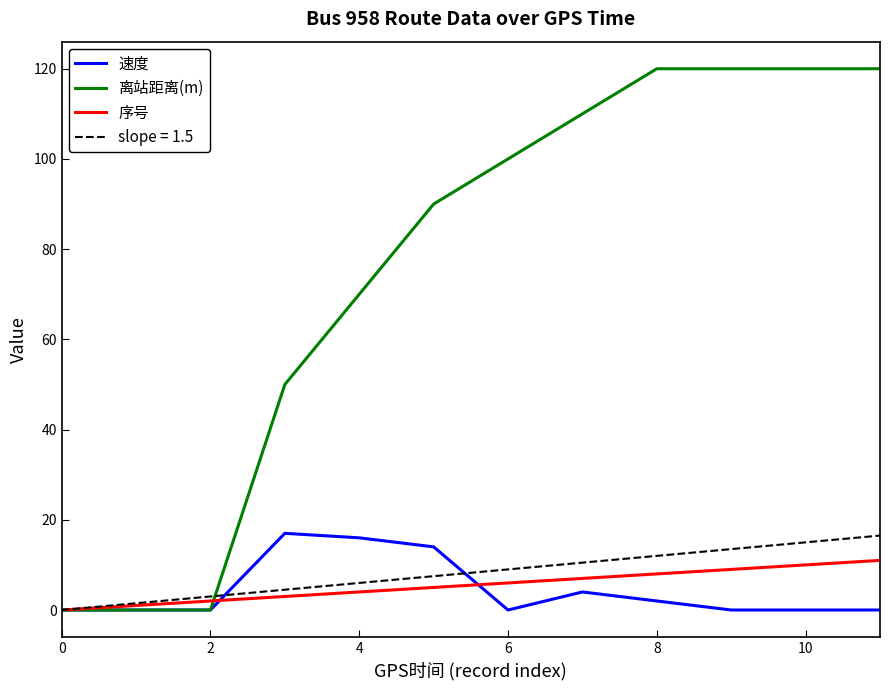

What is the highest value of the 速度 series?

17.0